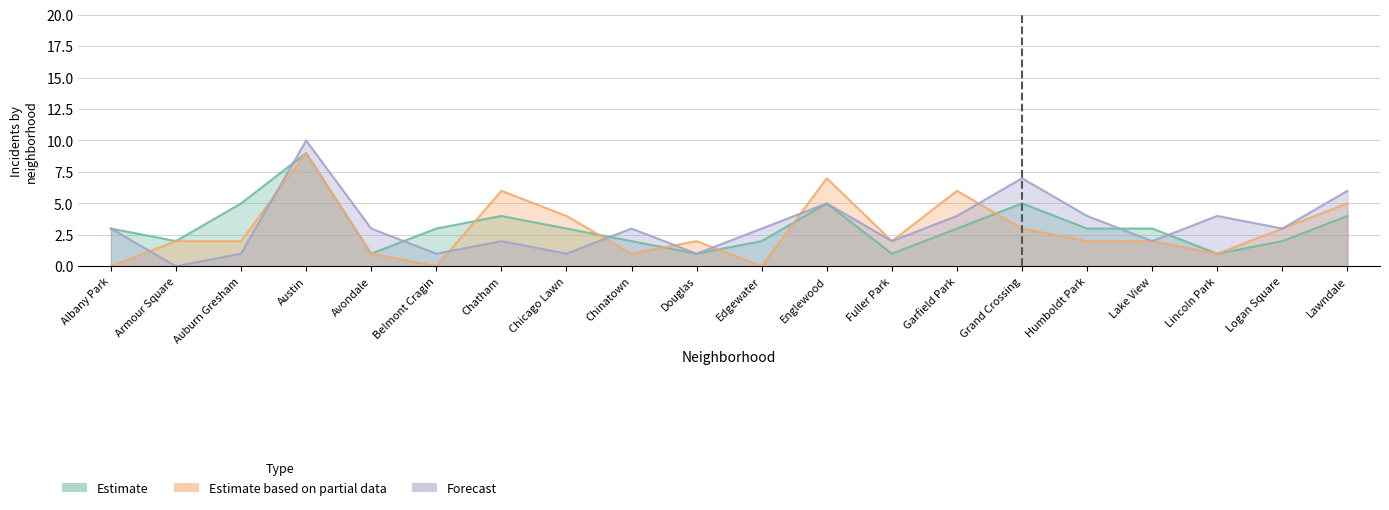

Is it true that Estimate based on partial data equals 0 at Belmont Cragin?

True